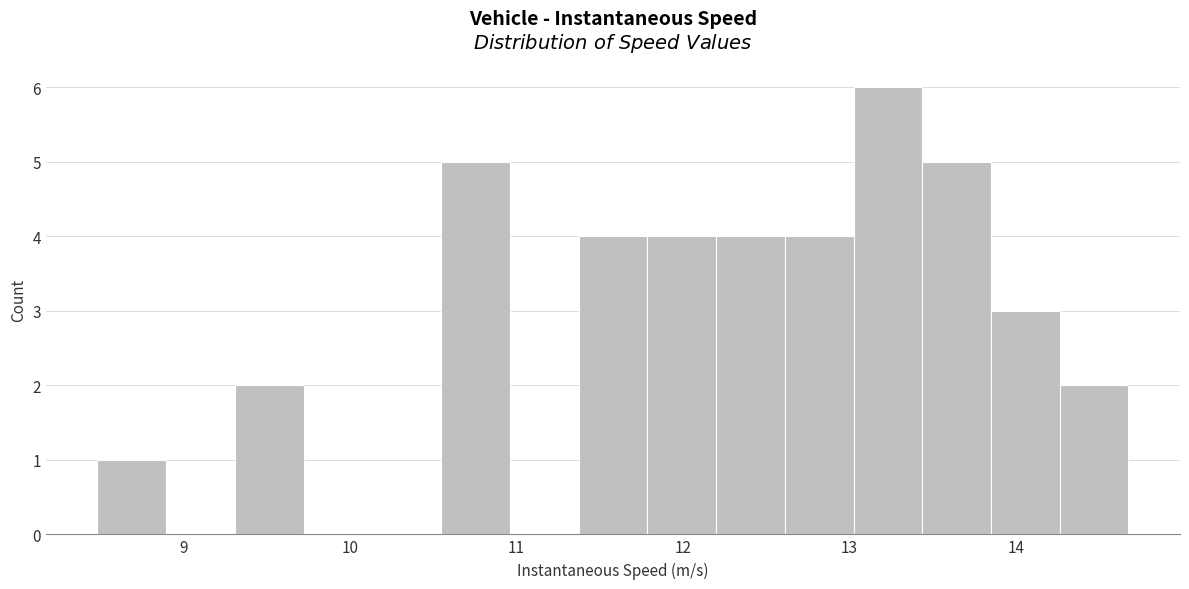

What is the height of the bar covering 10.5 to 11.0 on the x-axis? Neither the bar edges nor the heights are printed on the chart, so give them approximately, as read against the axes.

5